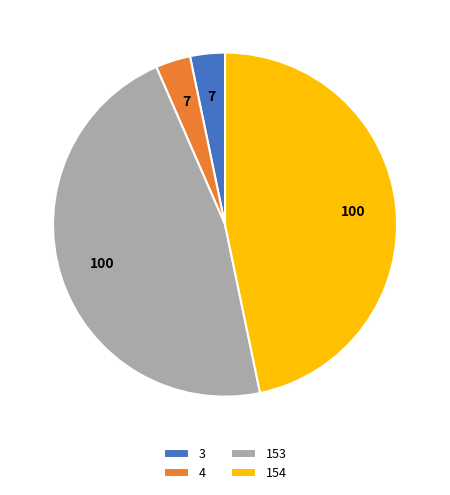

What is the ratio of the value at 153 to the value at 154?

1.0